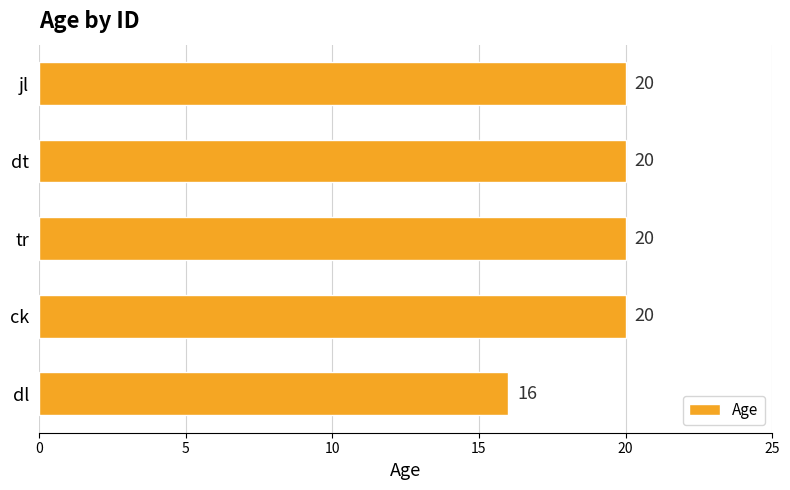

What is the ratio of the value at jl to the value at tr?

1.0